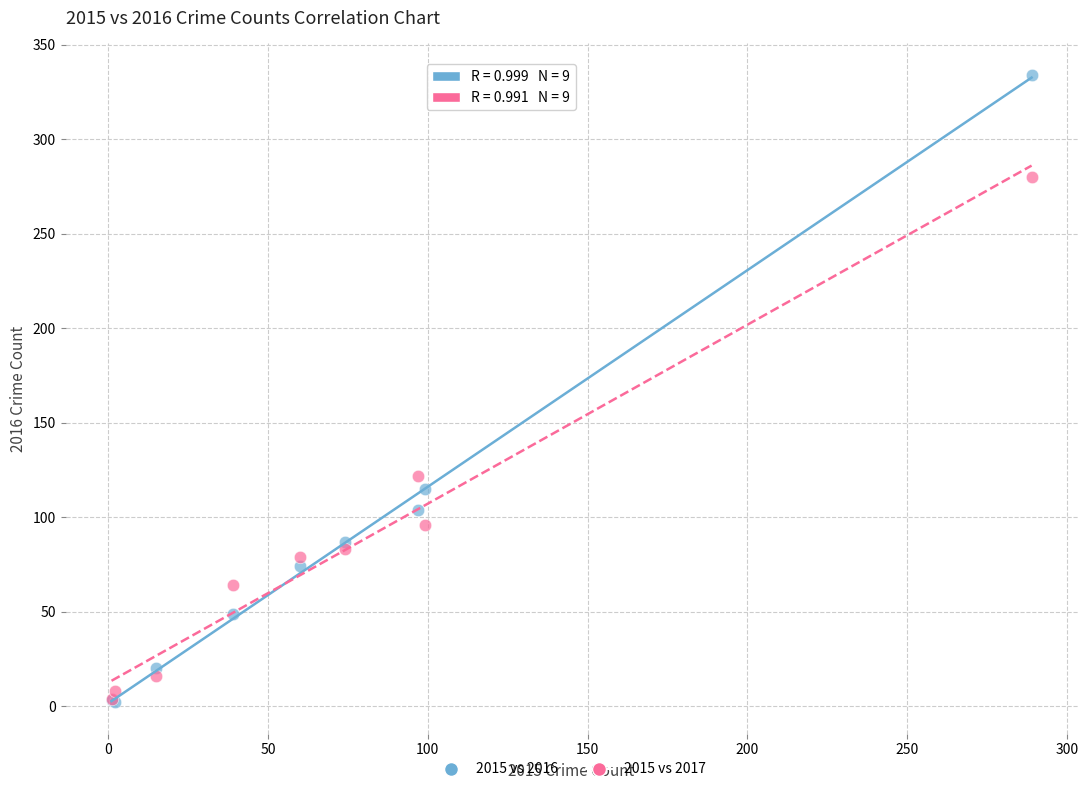

Which series has the widest spread of Y values?

2015 vs 2016